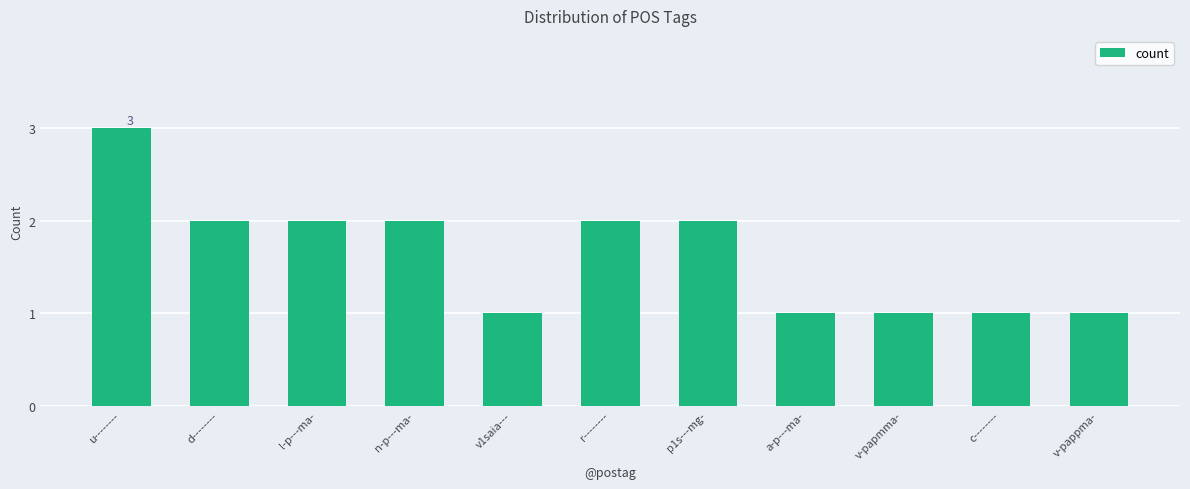

What is the minimum value shown in the chart?

1